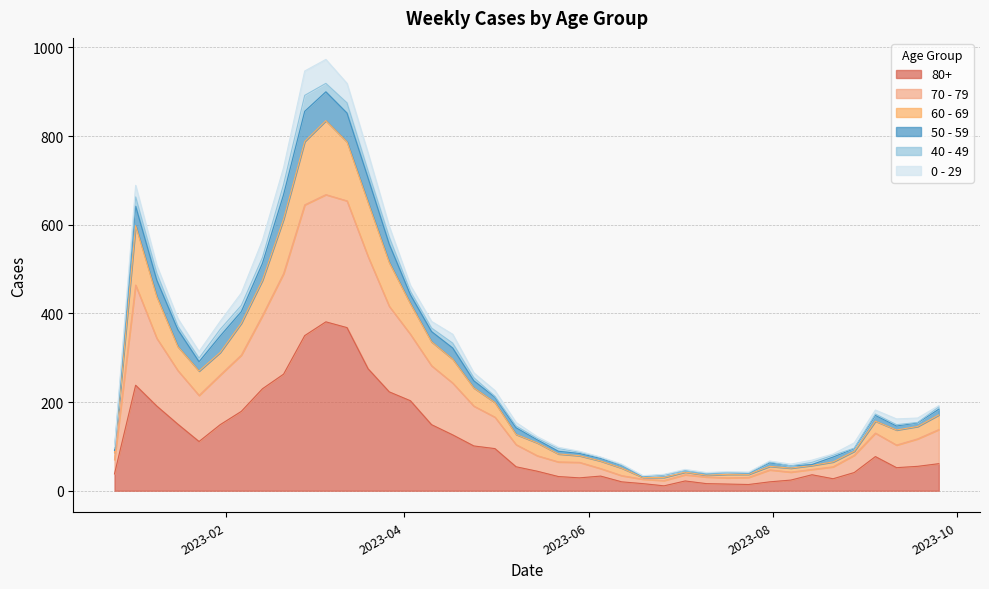

Between 2023-03-06 and 2023-05-22, which is larger?

2023-03-06